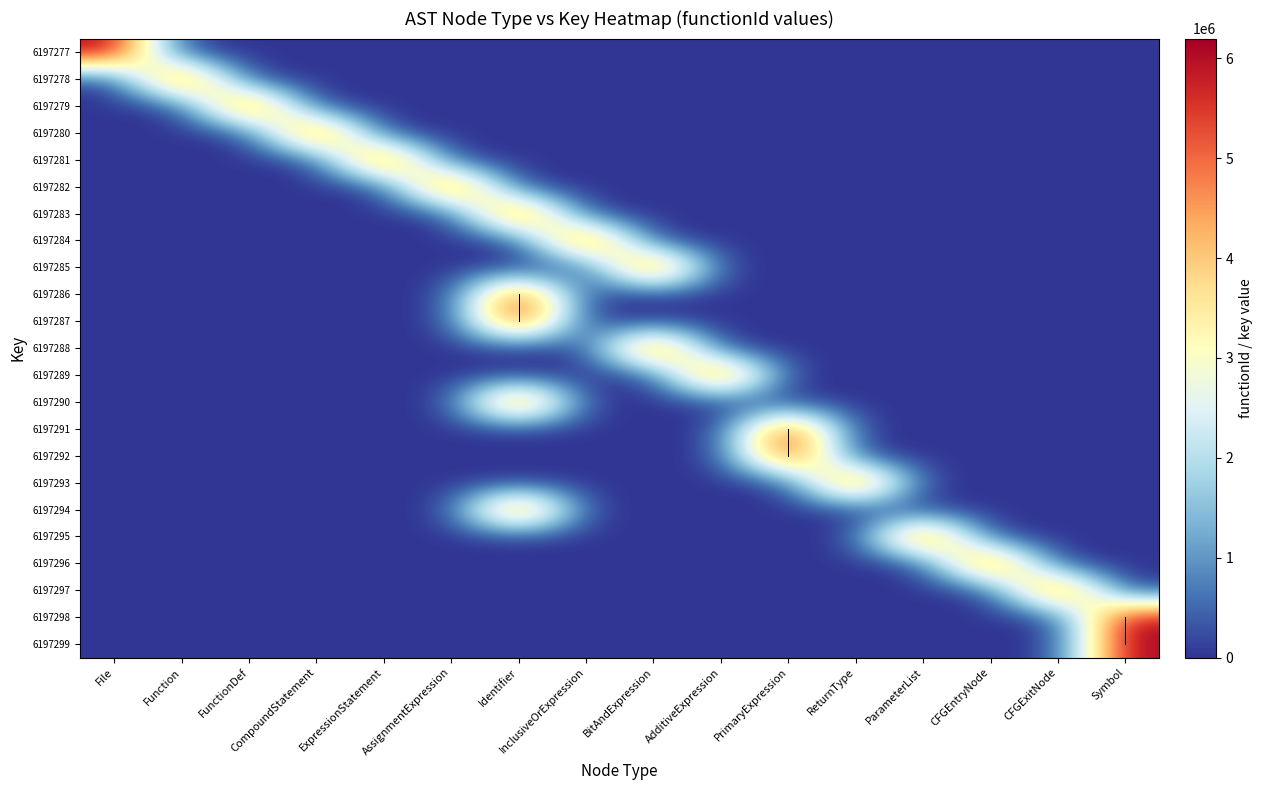

The value of 6197285 at Symbol is 3427489. True or false?

False